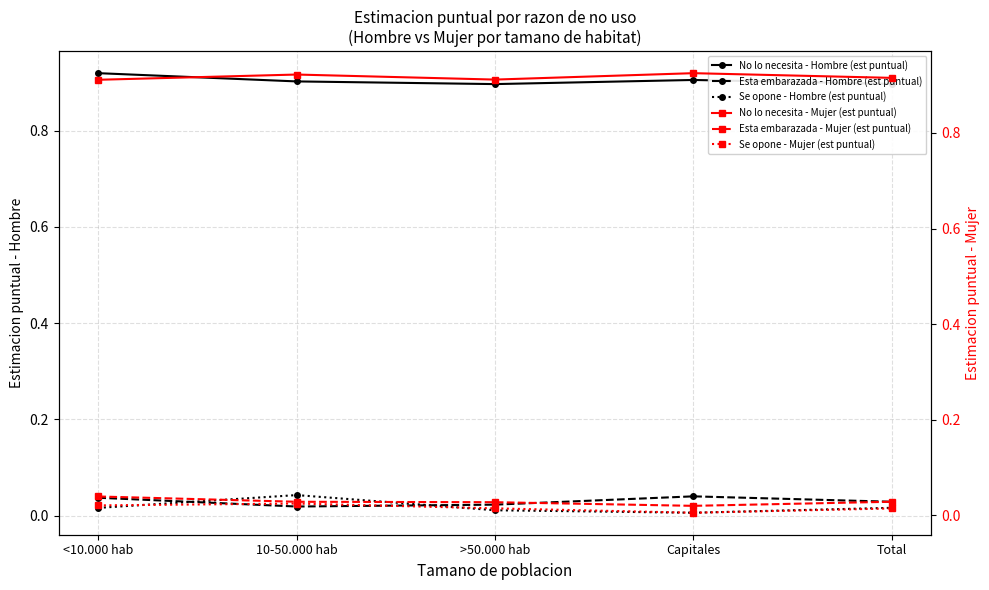

What is the maximum value for No lo necesita - Mujer (est puntual)?

0.9